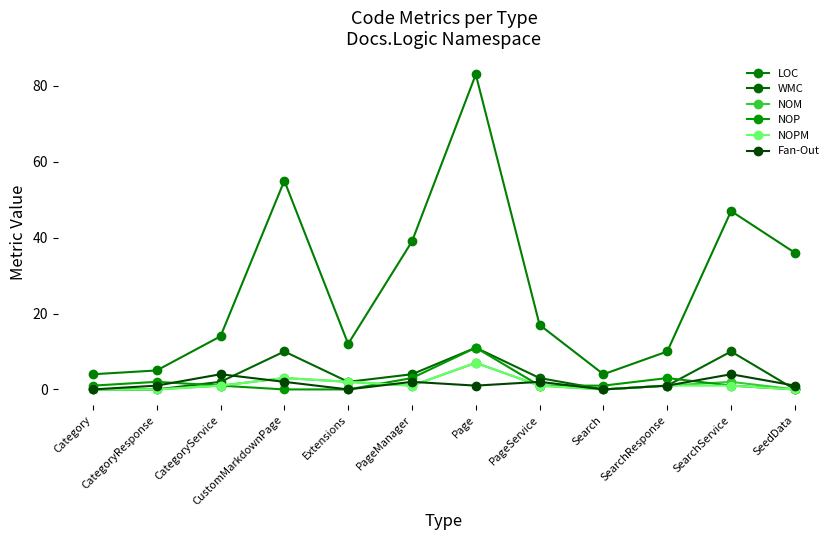

What is the maximum value for NOM?

7